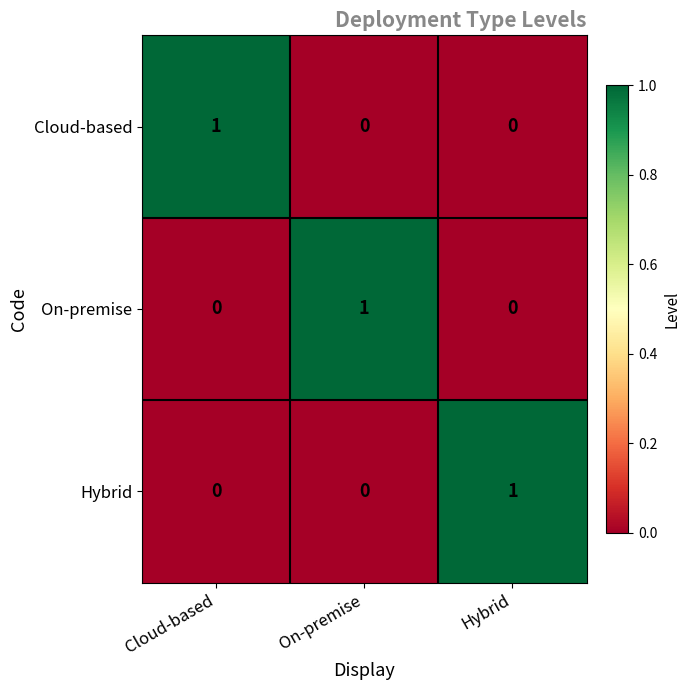

Reading left to right, list all the values displayed in this chart.

Cloud-based: 1	0	0
On-premise: 0	1	0
Hybrid: 0	0	1